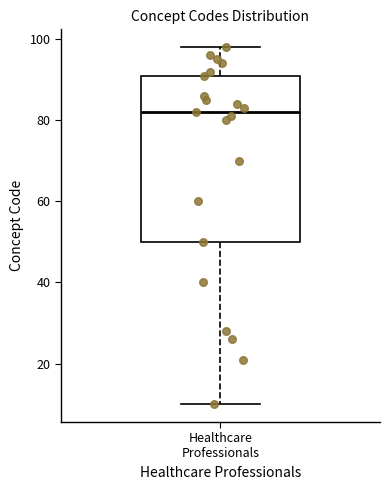

Transcribe this box plot: give where the median line is, the range the box spans, and where the two whiskers end, as read against the y-axis. The values are not printed on the chart, so give them approximately, as read against the axis.

median 82, box 50 to 92, whiskers 10 to 98